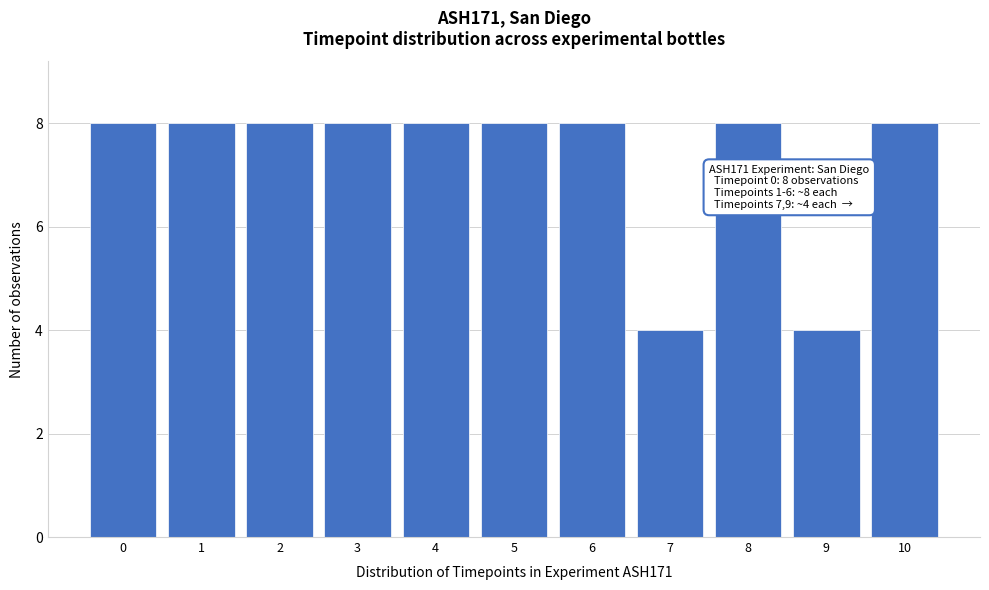

Reading right to left, list all the values displayed in this chart.

10=8	9=4	8=8	7=4	6=8	5=8	4=8	3=8	2=8	1=8	0=8